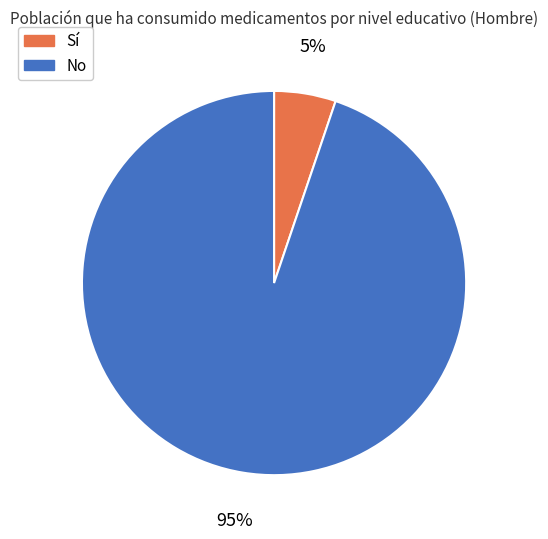

To the nearest percent, what is the difference between the largest and smallest slice percentages?

90%